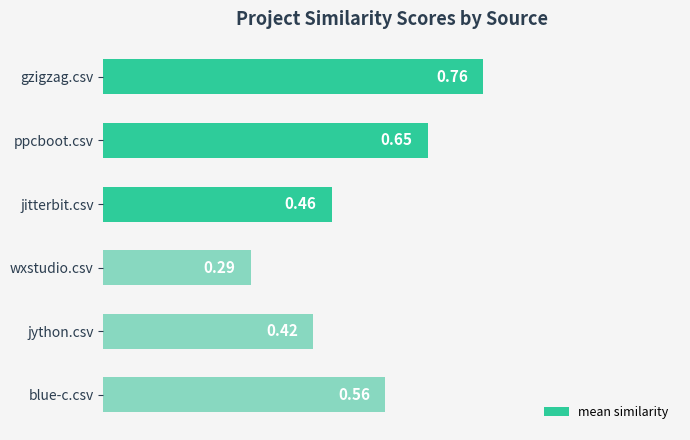

What is the sum of the values at jython.csv and wxstudio.csv?

0.7